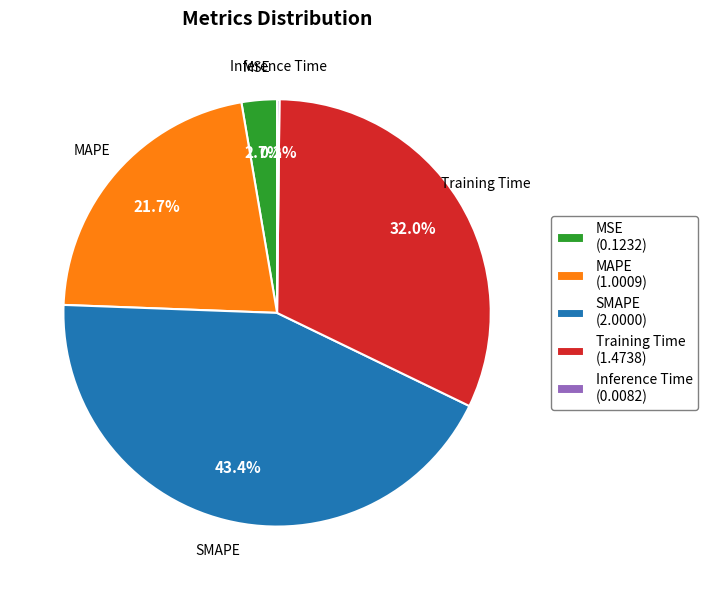

Which slice is the largest?

SMAPE